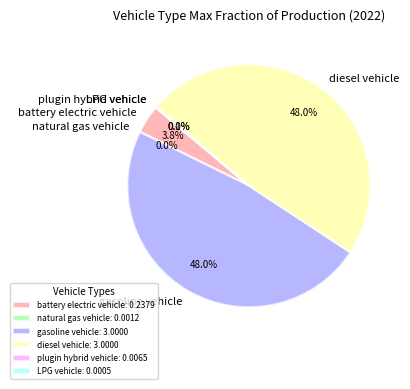

True or false: battery electric vehicle accounts for 4% of the total.

True